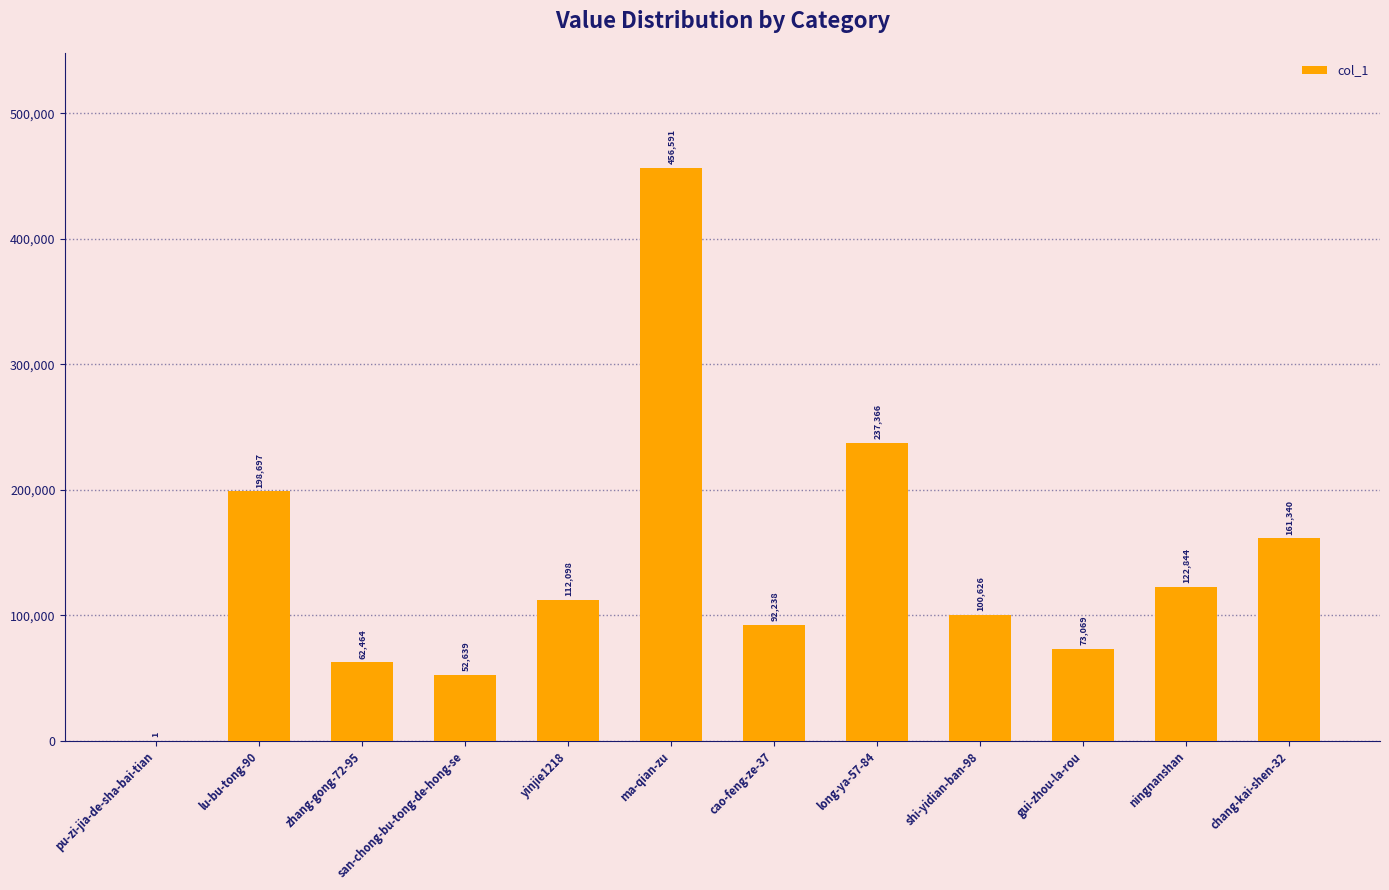

What is the greatest value displayed?

456591